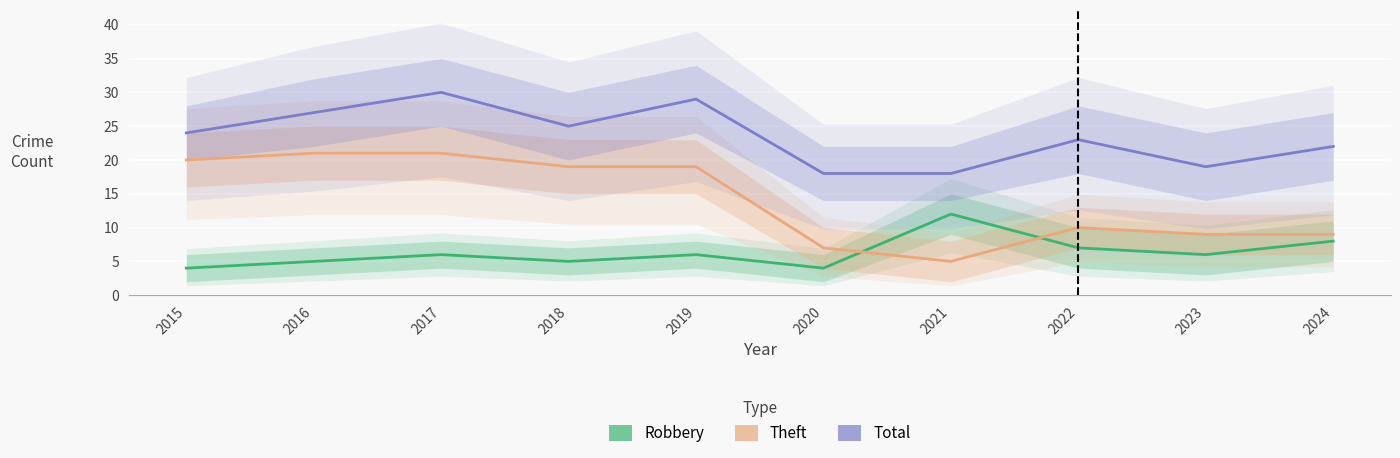

Between 2017 and 2023, which series saw the biggest shift?

Theft